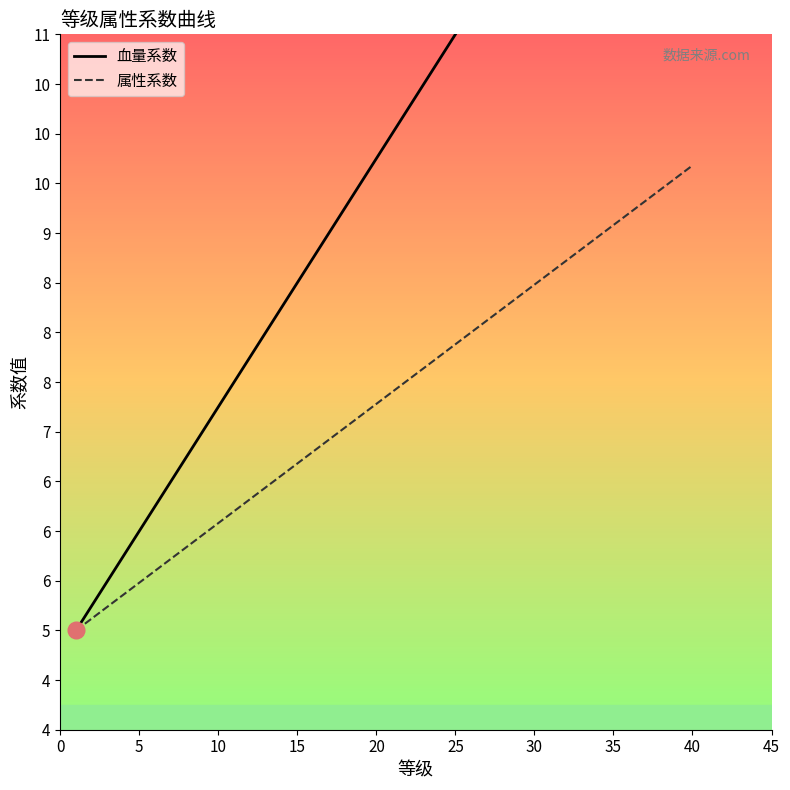

What is the sum of all 属性系数 values?

293.6